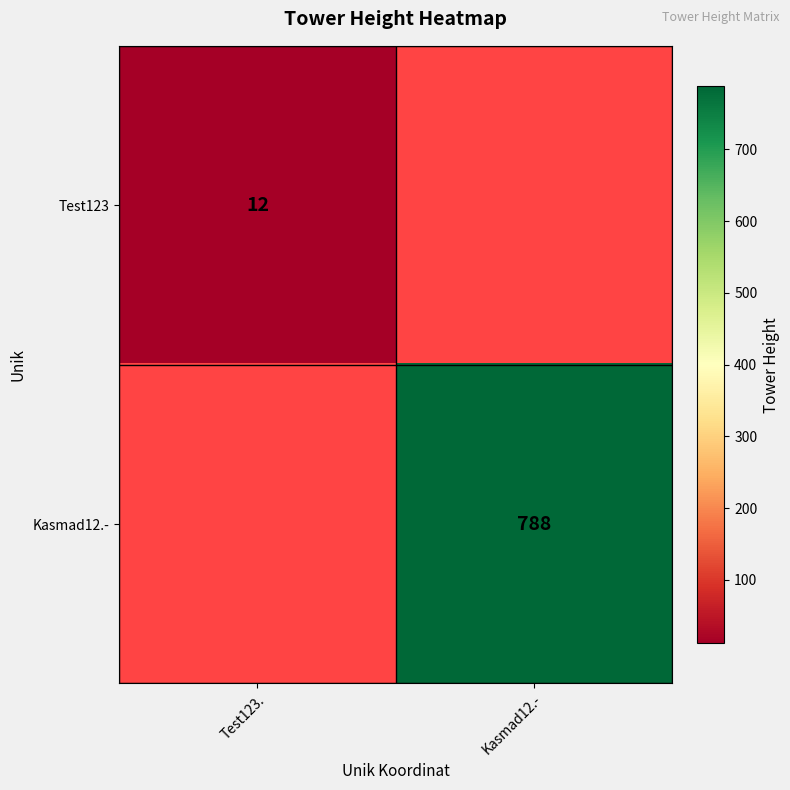

True or false: Kasmad12.- has a value of 788 at Kasmad12.-.

True